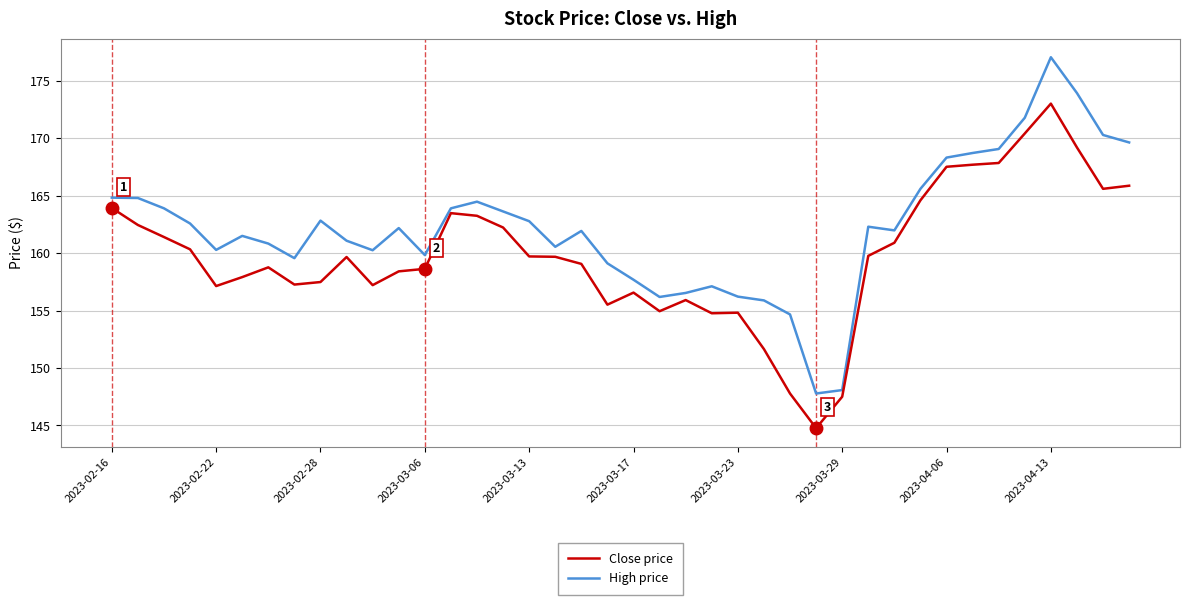

Which series has the largest total across all categories?

High price